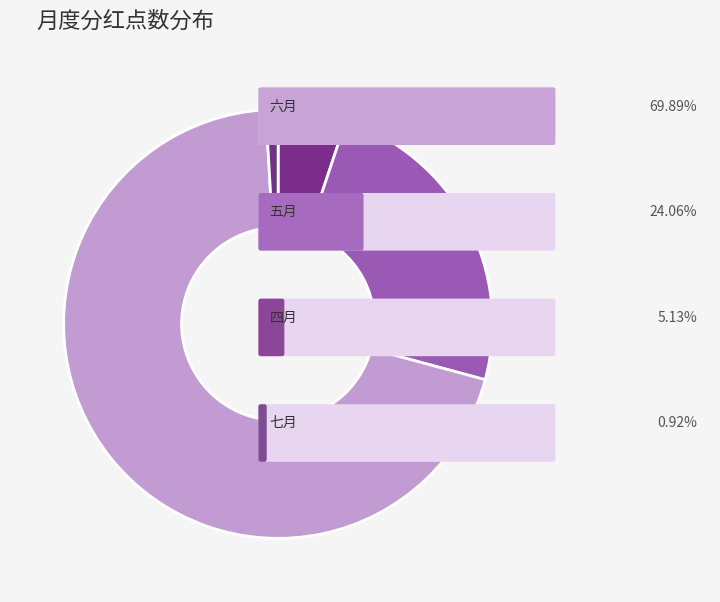

Count the number of slices in the pie.

4